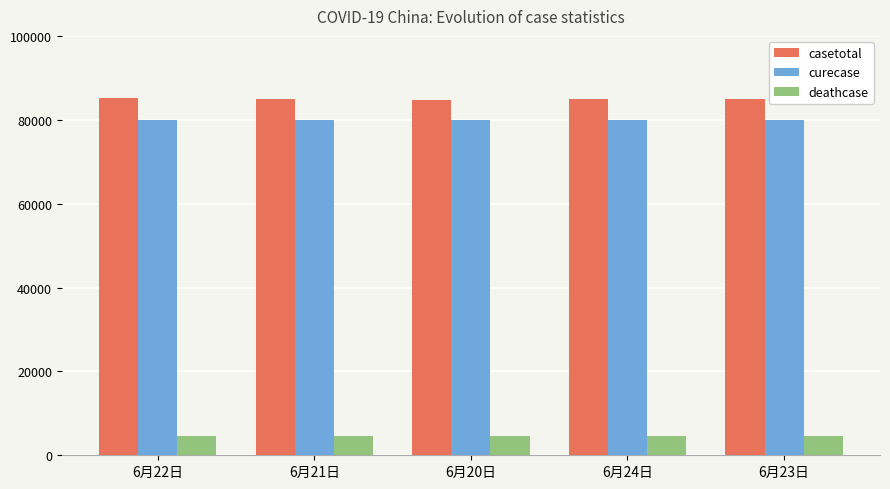

What is the difference between the highest and lowest values at 6月24日?

80295